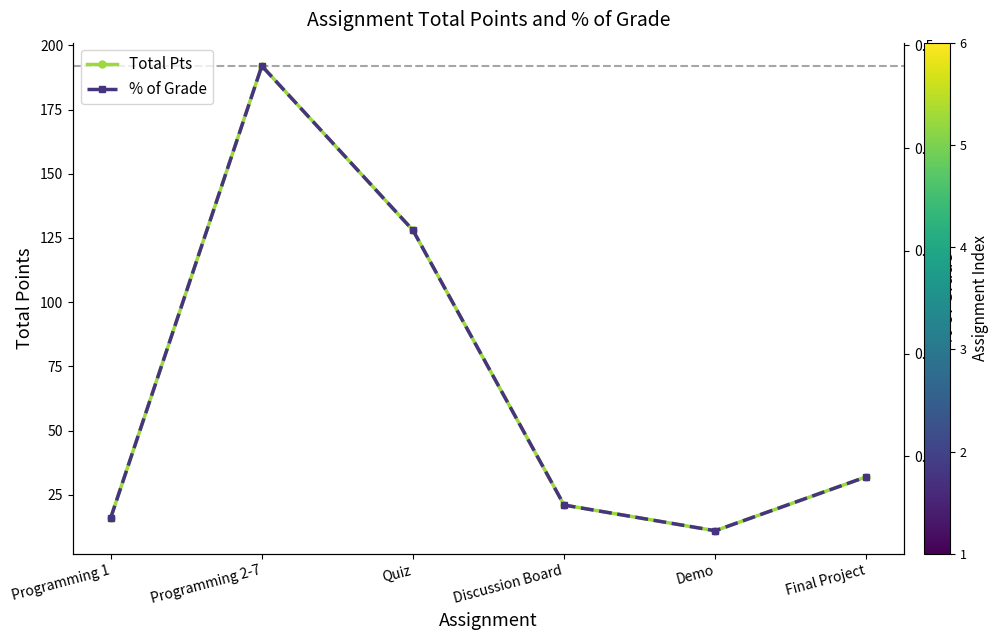

What are all the series names shown in the legend?

Total Pts, % of Grade